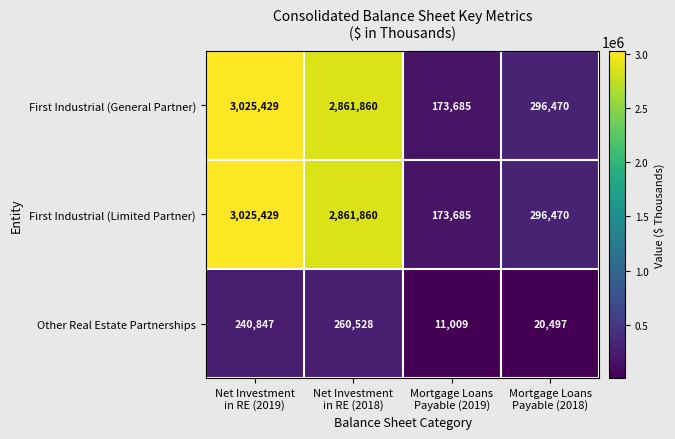

What is the difference between the maximum and second lowest values in the First Industrial (General Partner) series?

2728959